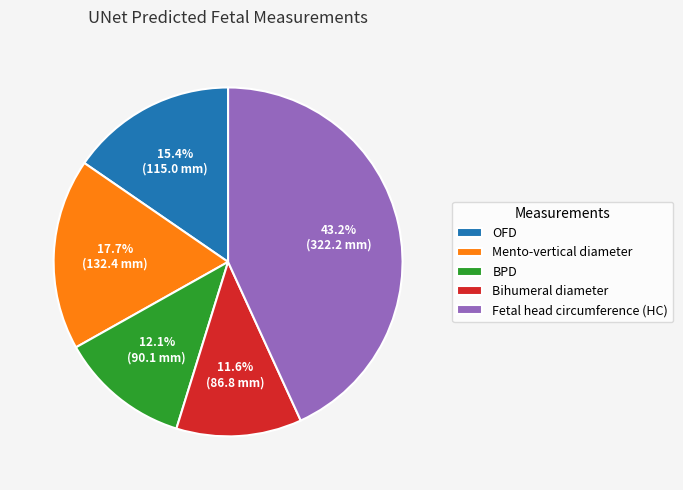

What is the largest slice in the pie chart?

Fetal head circumference (HC)